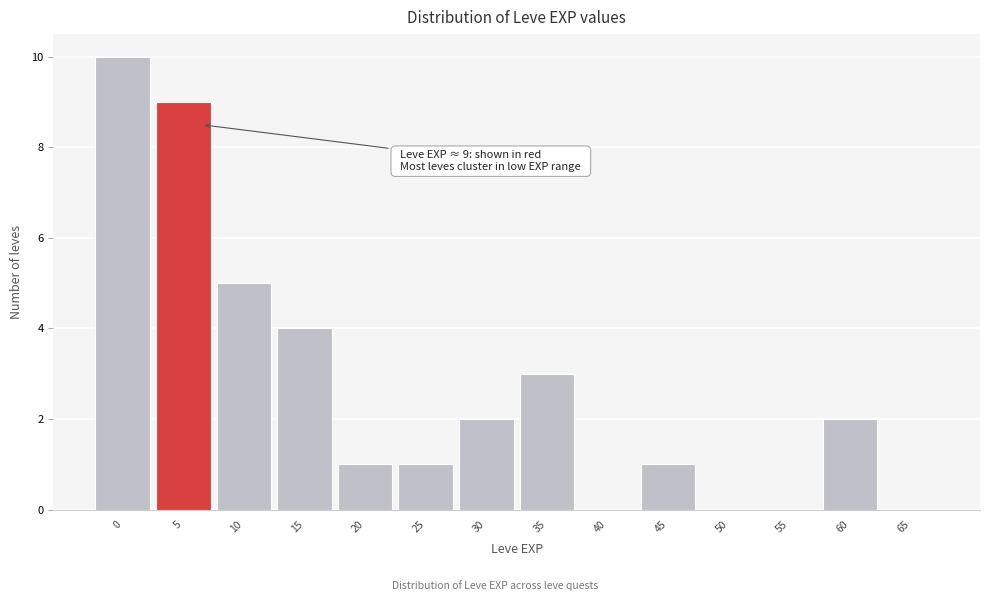

Reading left to right, extract all data points from this chart.

0=10	5=9	10=5	15=4	20=1	25=1	30=2	35=3	40=0	45=1	50=0	55=0	60=2	65=0